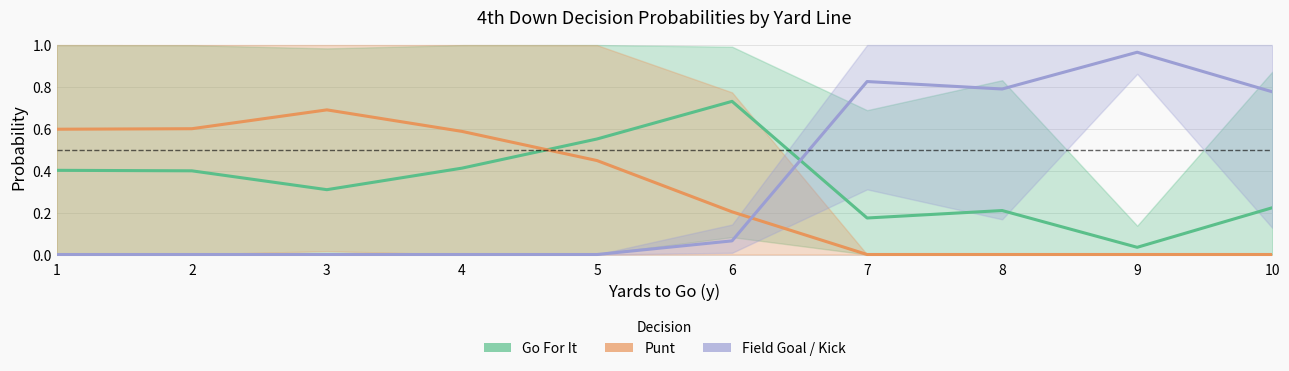

What is the greatest value displayed?

1.0